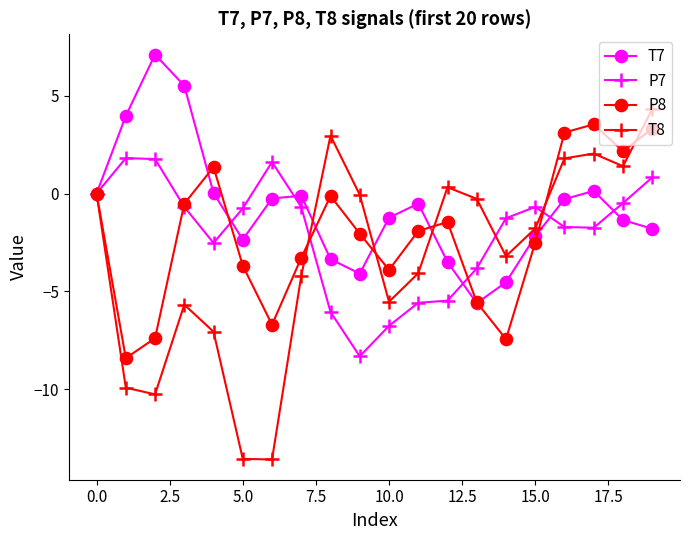

True or false: T7 has more than 0 interior local peaks.

True